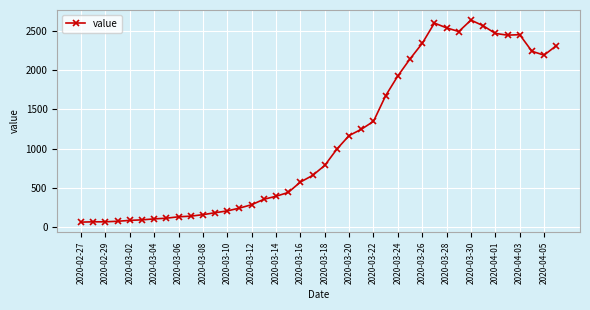

What is the smallest value displayed?

61